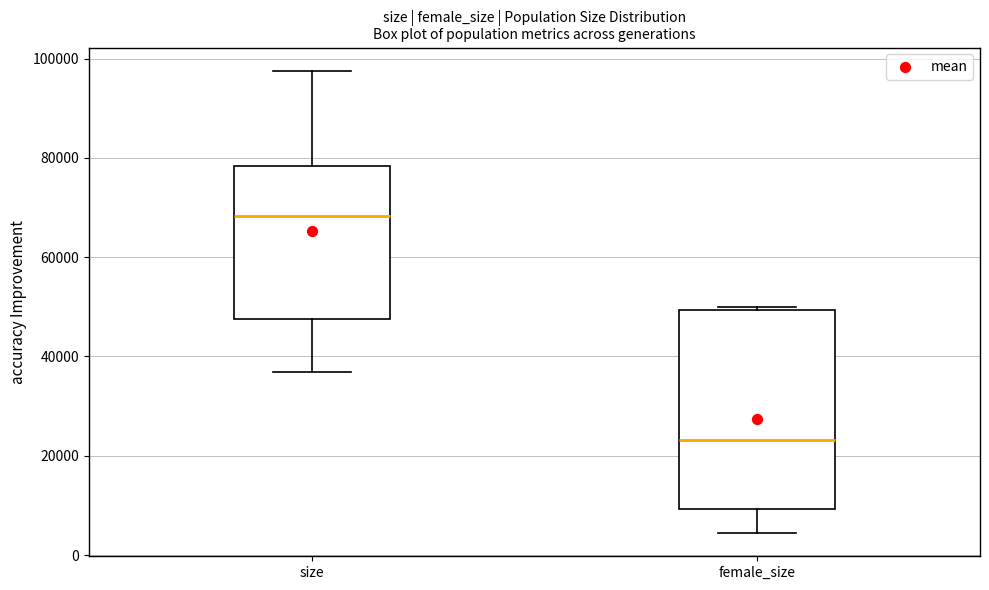

Comparing the boxes themselves (not the whiskers), which one is the tallest?

female_size